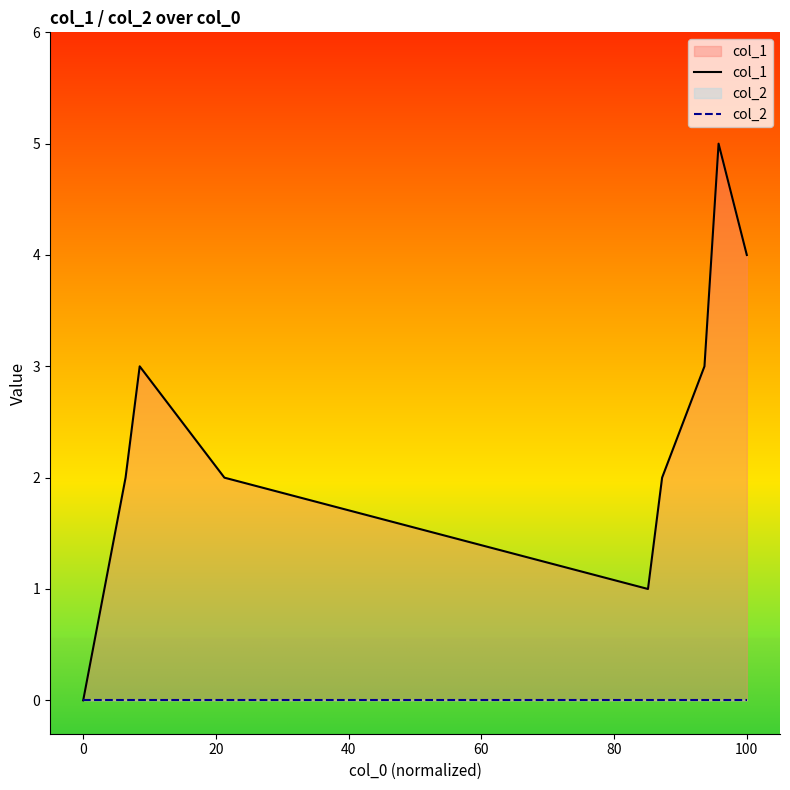

Reading left to right, list all the values displayed in this chart.

col_1: 0	2	3	2	1	2	3	5	4
col_2: 0	0	0	0	0	0	0	0	0